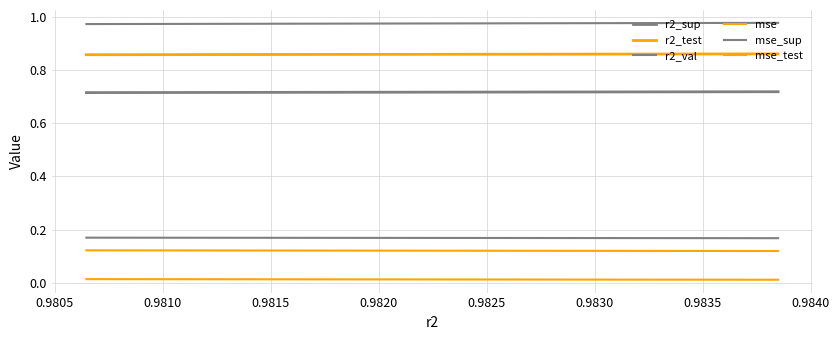

True or false: mse_test has more than 0 interior local peaks.

False